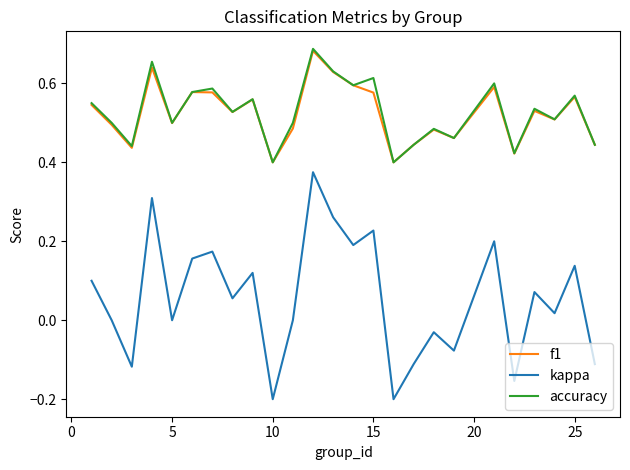

Which series has the largest range (max minus min)?

kappa